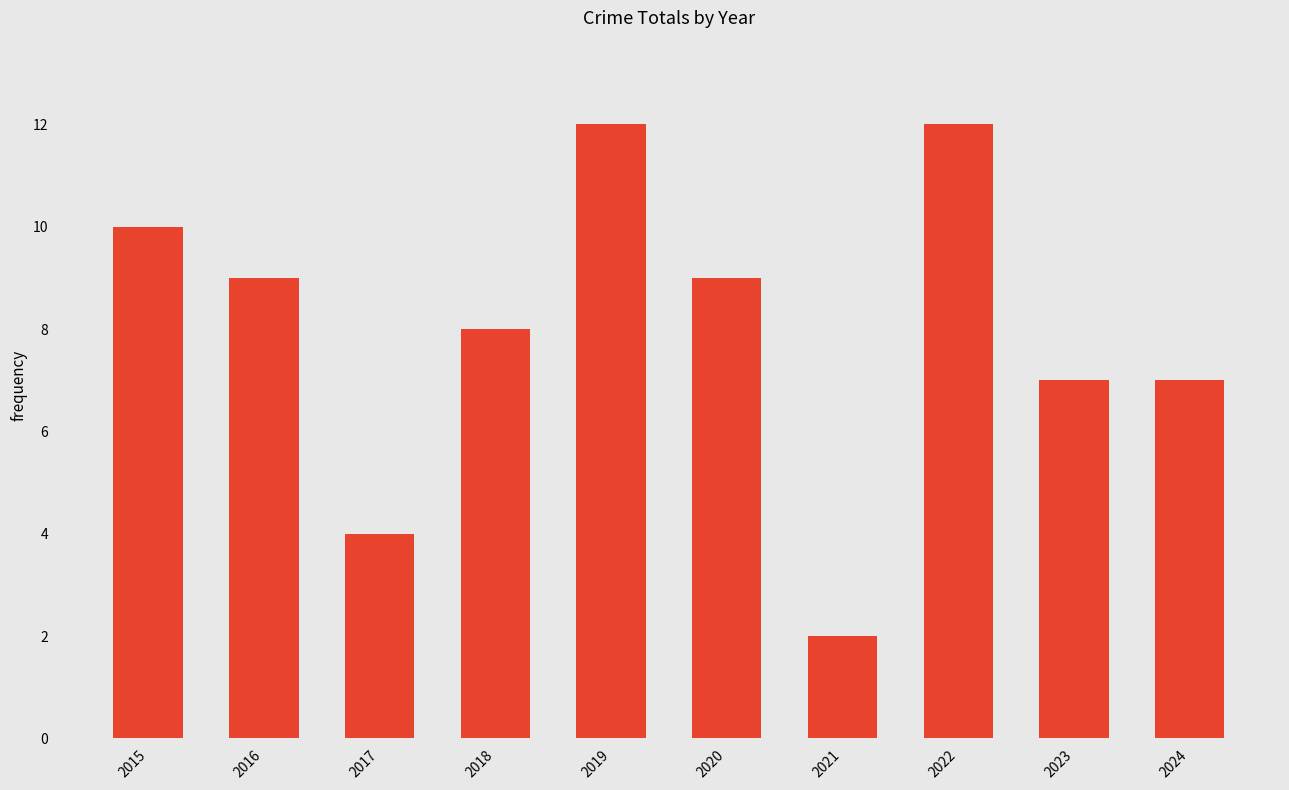

Count the values in the range 7 to 10.

6